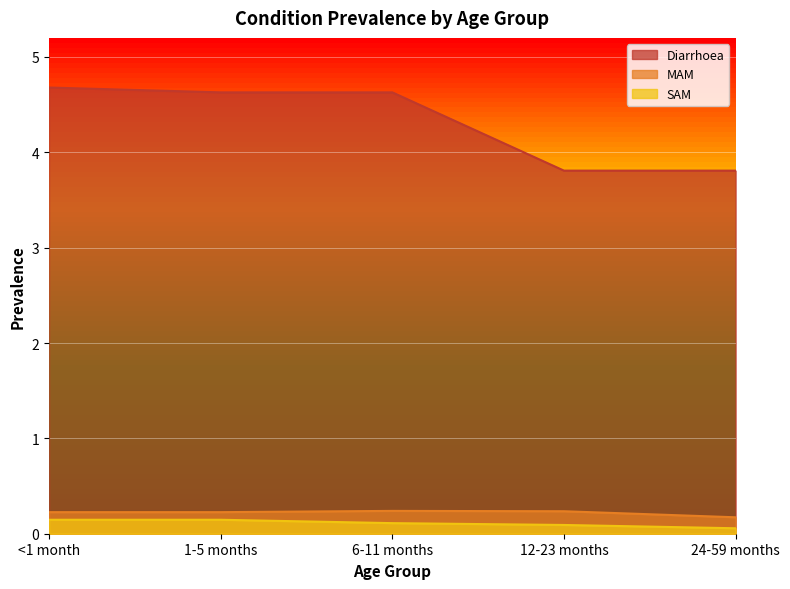

What is the total value across all series at 12-23 months?

4.1